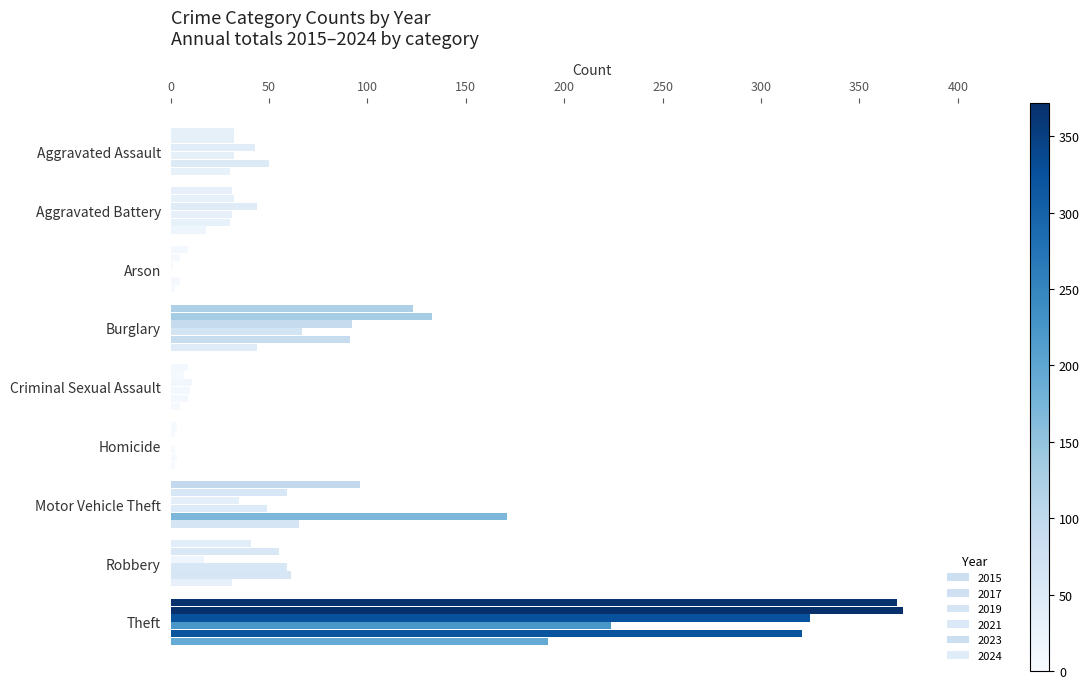

At how many categories does at least one series exceed 153?

2